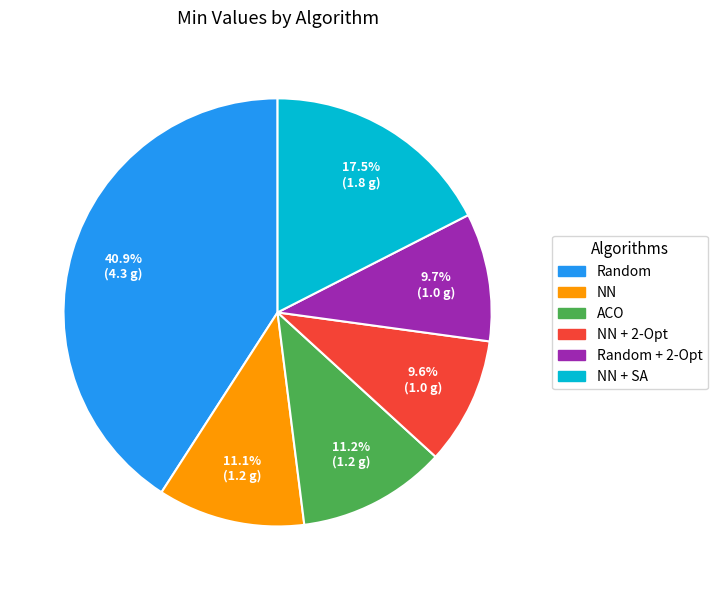

Is there any slice that represents more than half of the pie?

No